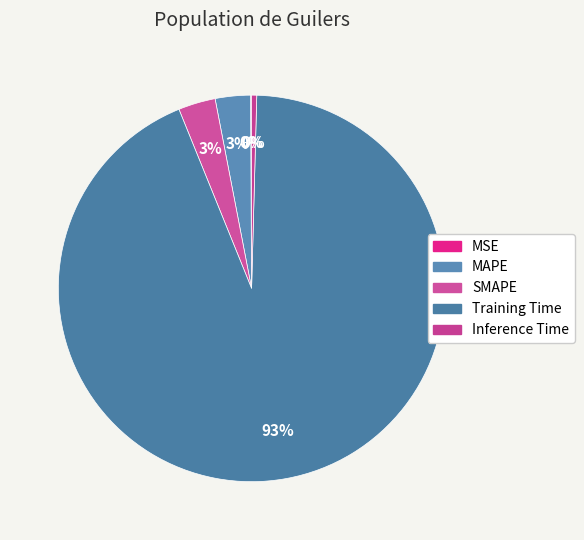

What percentage is NOT represented by Training Time?

6.6%